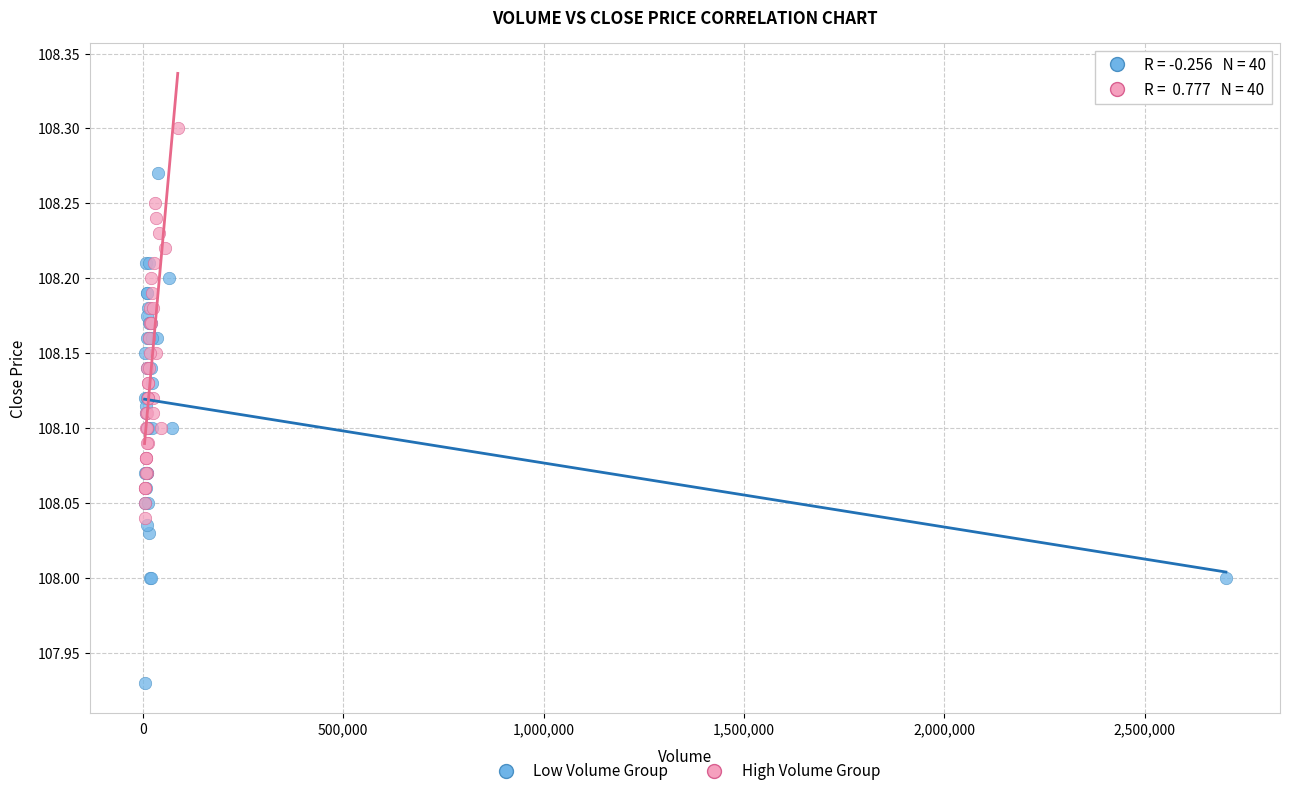

Which series contains the lowest Y value?

Low Volume Group